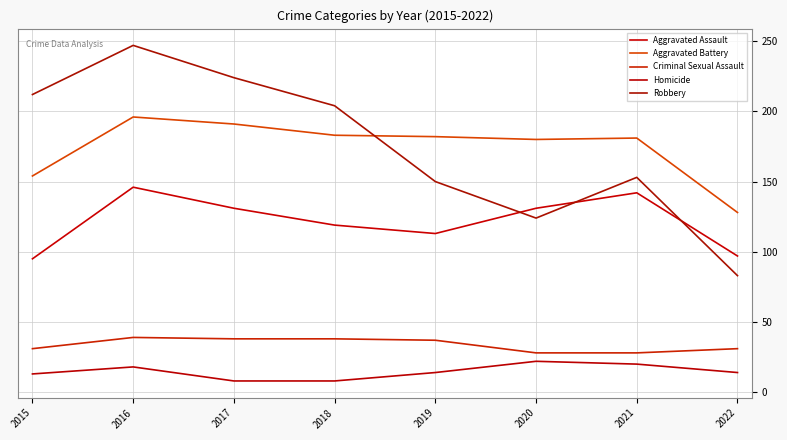

How many lines are shown in the chart?

5